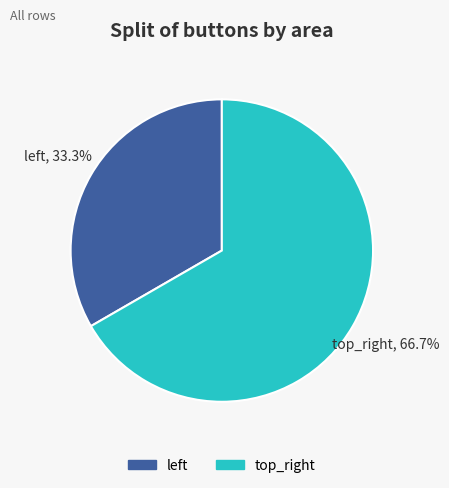

What is the majority slice?

top_right